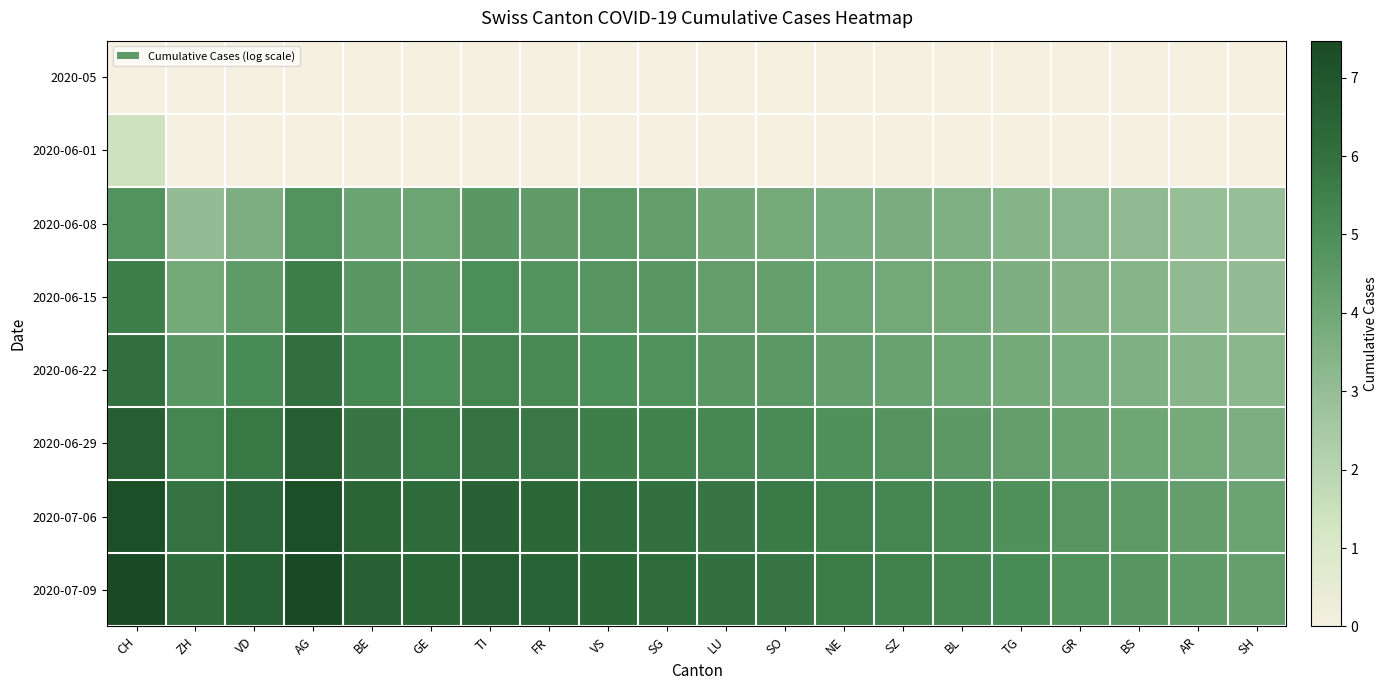

Rank the series by their maximum value, from lowest to highest.

2020-05, 2020-06-01, 2020-06-08, 2020-06-15, 2020-06-22, 2020-06-29, 2020-07-06, 2020-07-09